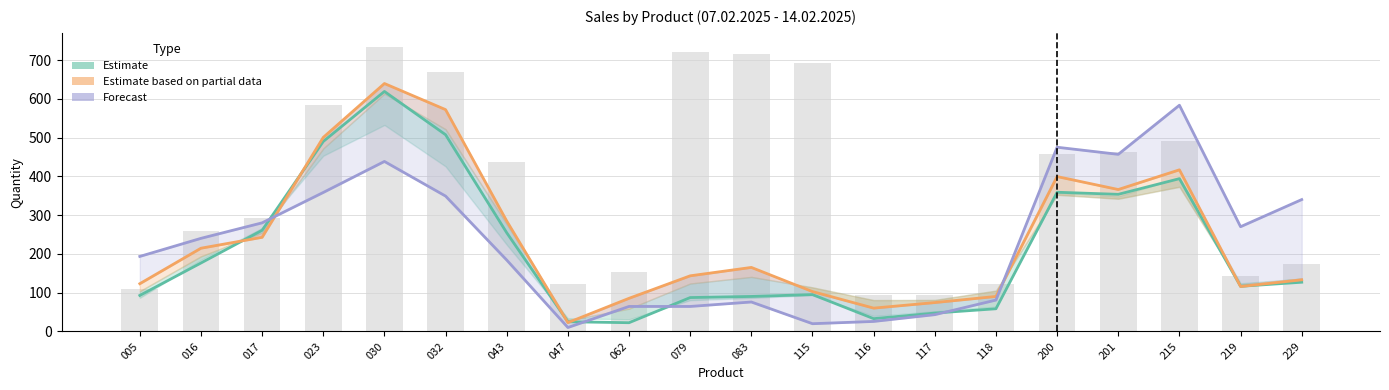

List the labels in order of Estimate partial (col_33) value, largest first.

030, 032, 023, 215, 200, 201, 043, 017, 016, 083, 079, 229, 005, 219, 115, 118, 062, 117, 116, 047